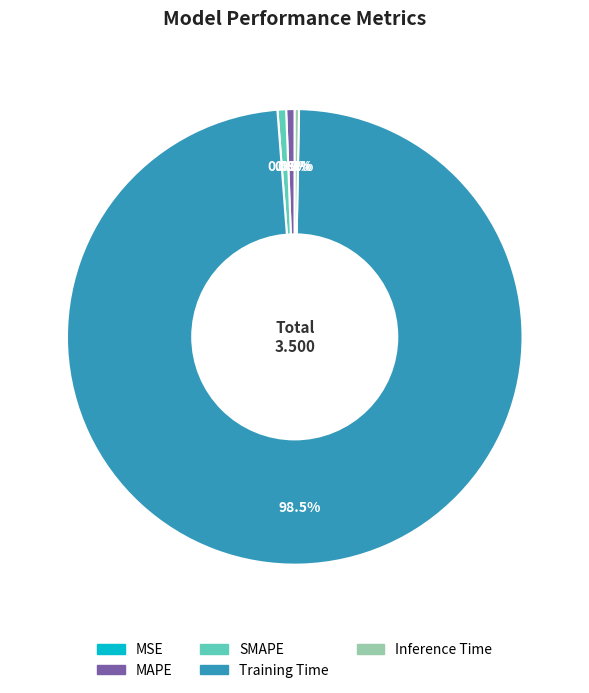

Is there a majority slice in this chart?

Yes